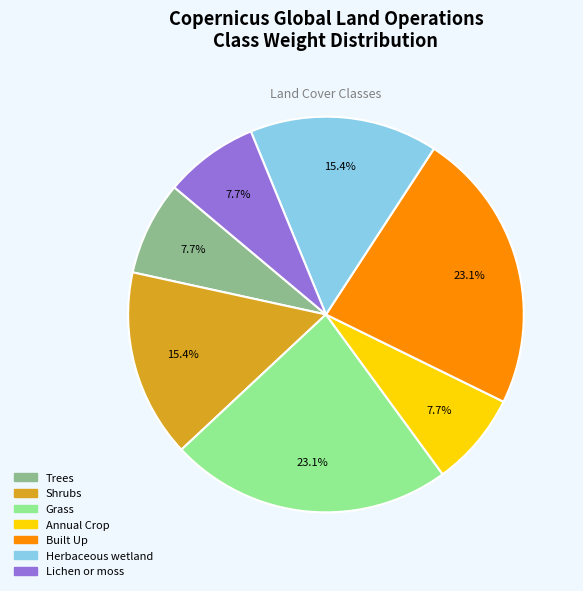

What percentage is the Shrubs slice, to the nearest percent?

15%